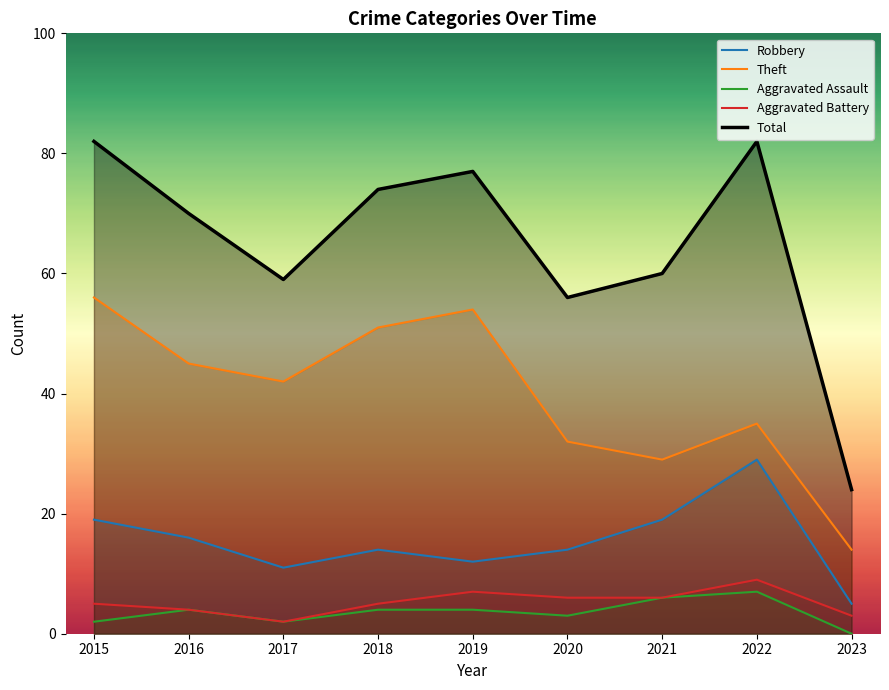

Where does the Aggravated Assault series first go above 4?

2021